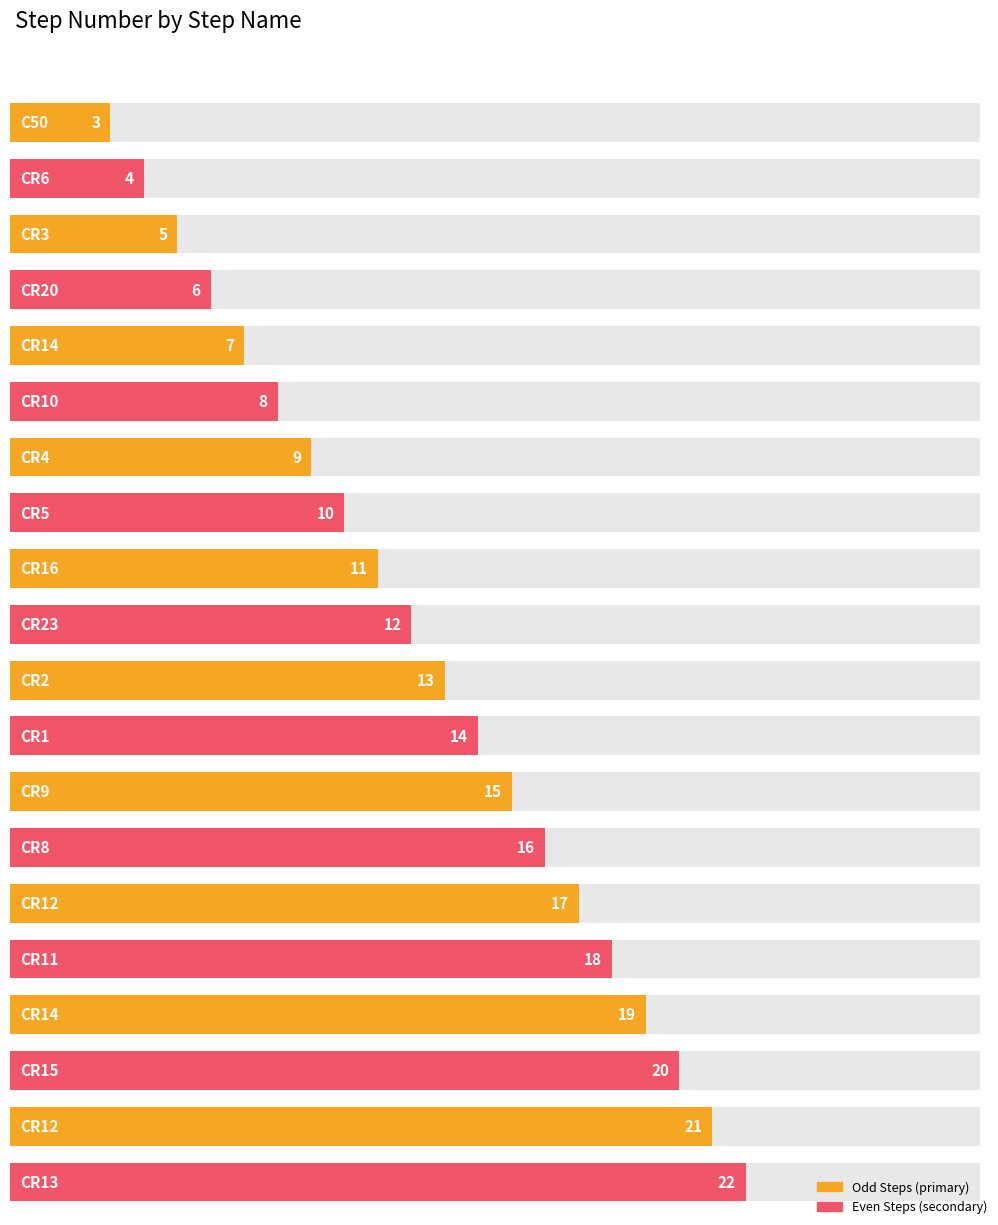

Is it true that the value at CR2 is 13?

True